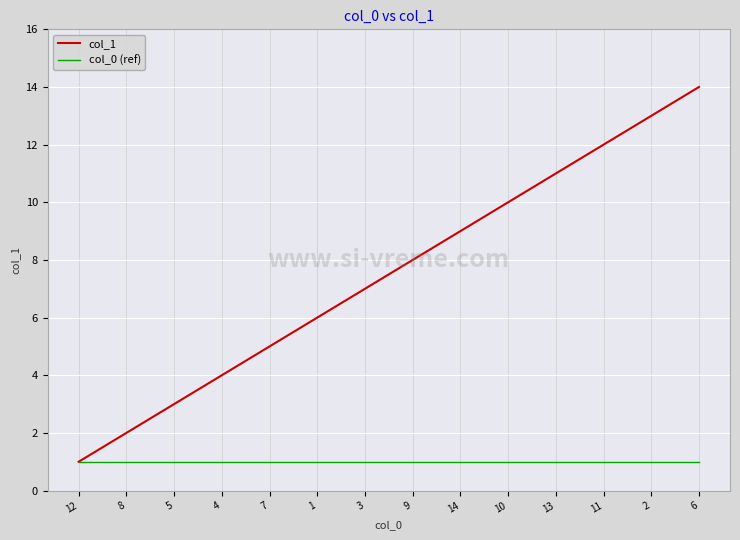

Is it true that col_0 (ref) equals 1 at 13?

True